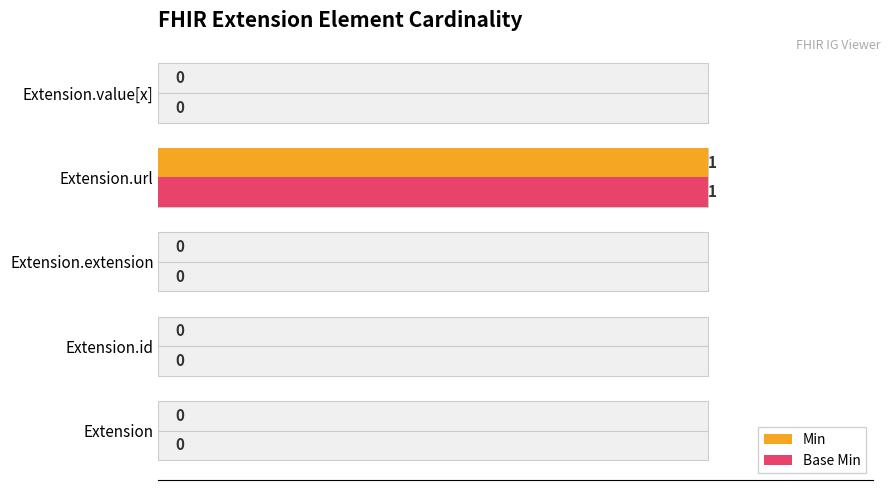

What is the sum of all Base Min values?

1